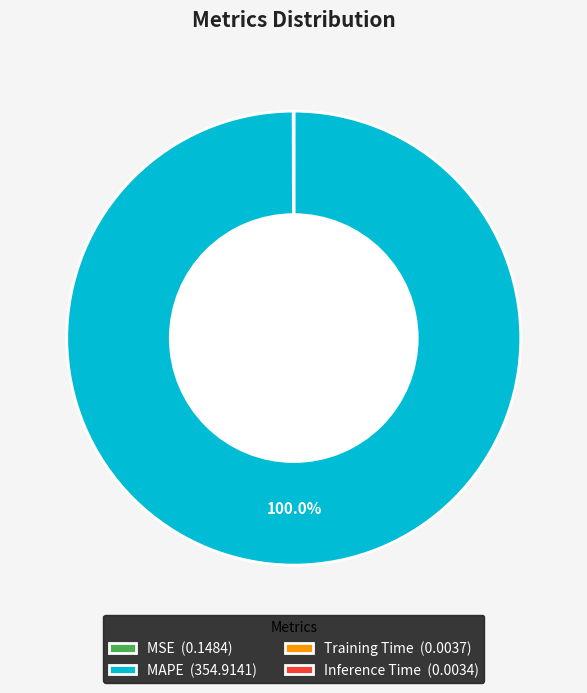

Does any single category account for the majority?

Yes